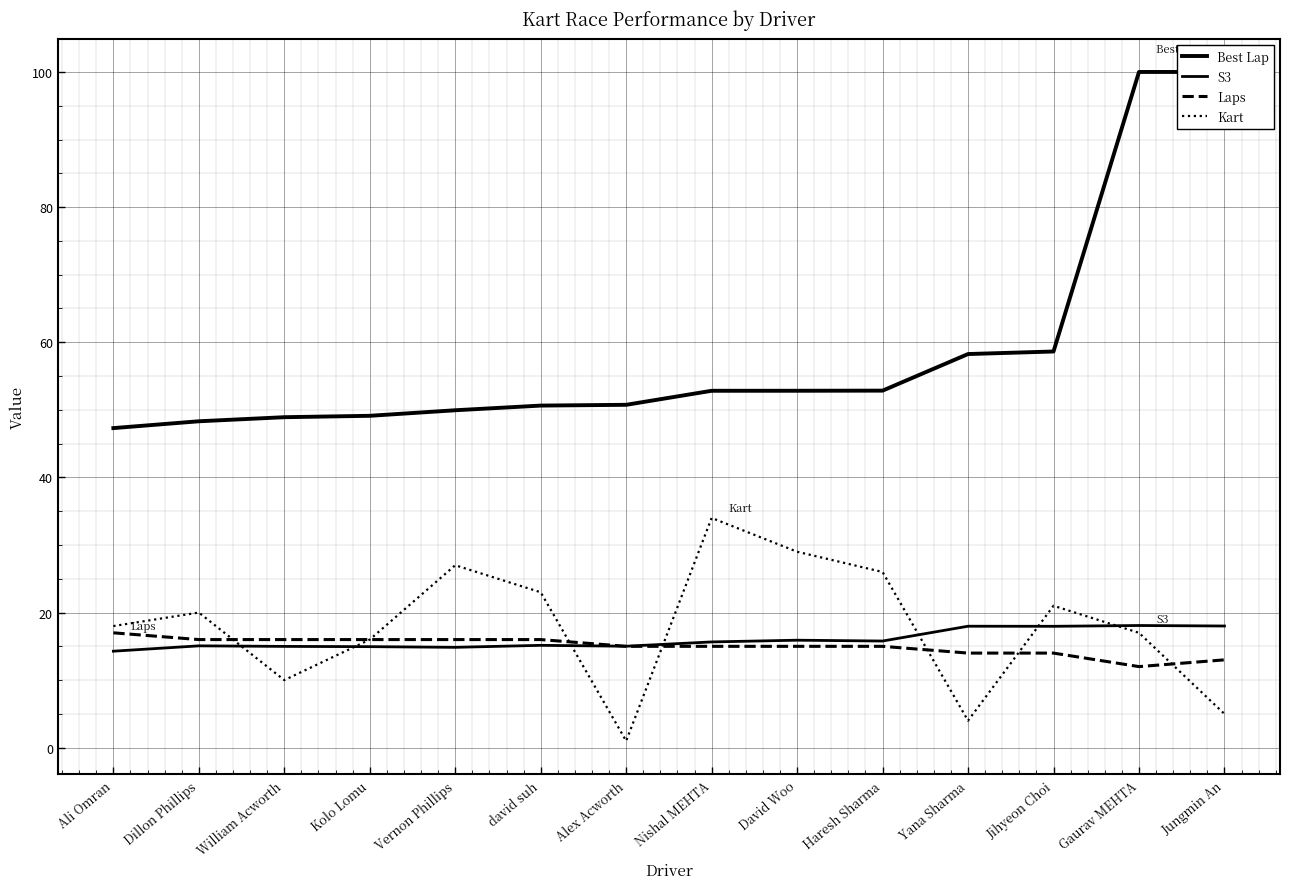

True or false: S3 has a value of 14.9 at Vernon Phillips.

True